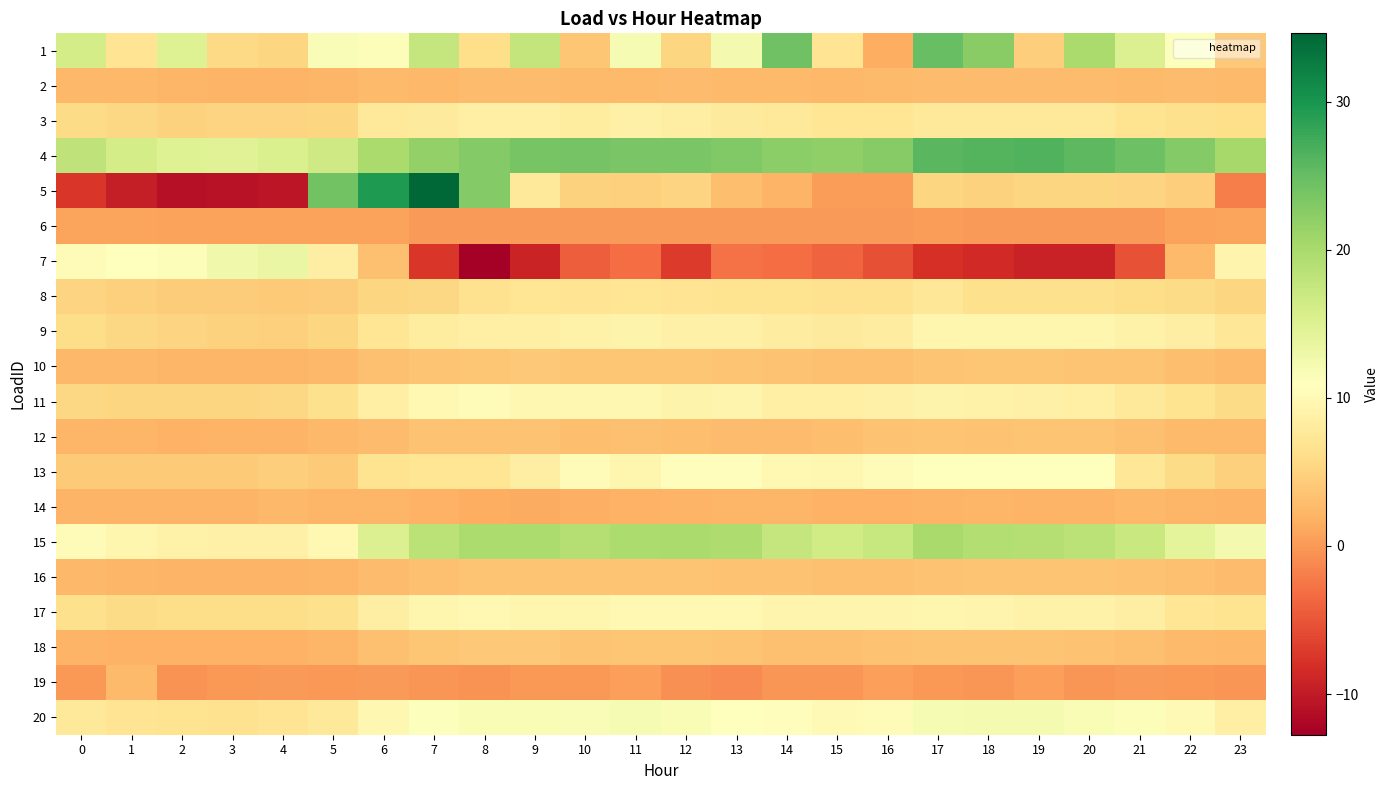

Reading left to right, transcribe all the data shown in this chart.

1: 0=16.1	1=6.9	2=14.9	3=5.6	4=5.3	5=11.5	6=11.4	7=17.5	8=6.2	9=17.7	10=3.8	11=11.9	12=5.2	13=12.2	14=24.3	15=6.9	16=1.6	17=24.9	18=22.5	19=4.5	20=19.9	21=15.1	22=11.1	23=4.0
2: 0=2.6	1=2.5	2=2.3	3=2.2	4=2.2	5=2.3	6=2.7	7=2.6	8=2.8	9=2.9	10=2.8	11=2.8	12=2.8	13=2.8	14=2.6	15=2.6	16=2.7	17=3.0	18=2.9	19=2.9	20=2.8	21=2.7	22=2.9	23=2.8
3: 0=5.8	1=5.4	2=4.9	3=5.1	4=5.1	5=5.2	6=7.6	7=7.8	8=8.6	9=8.6	10=8.1	11=8.9	12=8.4	13=7.9	14=7.6	15=7.2	16=7.2	17=7.6	18=7.6	19=7.7	20=7.5	21=6.8	22=6.3	23=6.2
4: 0=18.1	1=16.0	2=15.0	3=14.8	4=15.4	5=16.6	6=19.9	7=21.7	8=22.9	9=23.7	10=23.9	11=23.7	12=23.5	13=23.1	14=22.4	15=22.0	16=22.8	17=25.8	18=26.2	19=26.4	20=25.6	21=24.4	22=22.9	23=20.4
5: 0=-7.4	1=-9.6	2=-11.0	3=-10.9	4=-10.5	5=24.2	6=29.5	7=34.6	8=22.8	9=7.6	10=4.9	11=4.7	12=5.1	13=3.0	14=2.1	15=0.4	16=0.3	17=5.3	18=4.9	19=5.3	20=5.3	21=5.2	22=4.6	23=-1.9
6: 0=0.8	1=0.8	2=0.7	3=0.7	4=0.6	5=0.6	6=0.6	7=0.1	8=0.1	9=0.2	10=0.1	11=0.1	12=0.1	13=0.2	14=0.2	15=0.2	16=0.2	17=0.2	18=0.2	19=0.2	20=0.2	21=0.2	22=0.7	23=0.8
7: 0=10.4	1=11.0	2=11.4	3=12.7	4=13.4	5=8.4	6=3.2	7=-7.4	8=-12.7	9=-9.2	10=-4.3	11=-3.2	12=-7.1	13=-2.8	14=-3.2	15=-4.0	16=-5.4	17=-8.1	18=-8.6	19=-9.3	20=-9.3	21=-5.2	22=2.7	23=9.3
8: 0=5.0	1=4.7	2=4.4	3=4.3	4=4.2	5=4.4	6=5.4	7=5.5	8=6.5	9=7.1	10=7.0	11=7.2	12=6.9	13=6.8	14=6.8	15=6.5	16=6.6	17=7.3	18=6.3	19=6.3	20=6.4	21=6.0	22=5.8	23=5.3
9: 0=6.1	1=5.4	2=5.1	3=4.9	4=4.8	5=5.4	6=7.2	7=8.0	8=8.7	9=8.6	10=9.0	11=9.2	12=8.9	13=8.8	14=8.2	15=7.9	16=8.2	17=9.6	18=9.6	19=9.6	20=9.5	21=9.0	22=8.4	23=7.3
10: 0=2.5	1=2.4	2=2.3	3=2.4	4=2.3	5=2.5	6=3.2	7=3.6	8=3.9	9=4.0	10=3.8	11=3.9	12=3.8	13=3.7	14=3.5	15=3.3	16=3.3	17=3.7	18=3.7	19=3.8	20=3.7	21=3.6	22=3.1	23=2.8
11: 0=5.5	1=5.3	2=5.2	3=5.3	4=5.6	5=6.3	6=8.6	7=10.0	8=10.3	9=9.7	10=9.8	11=9.8	12=9.2	13=9.3	14=8.7	15=8.5	16=8.7	17=9.2	18=9.0	19=8.9	20=8.6	21=7.7	22=6.8	23=5.9
12: 0=2.3	1=2.2	2=2.0	3=2.1	4=2.1	5=2.4	6=2.8	7=3.4	8=3.4	9=3.5	10=3.1	11=3.2	12=3.0	13=2.9	14=3.0	15=3.1	16=3.4	17=3.6	18=3.4	19=3.7	20=3.7	21=3.2	22=2.7	23=2.7
13: 0=4.2	1=4.2	2=4.2	3=4.2	4=4.6	5=4.1	6=6.7	7=7.1	8=7.1	9=8.4	10=10.5	11=9.5	12=10.6	13=10.7	14=10.0	15=9.8	16=10.5	17=10.9	18=10.9	19=10.9	20=10.9	21=7.3	22=5.8	23=4.7
14: 0=2.2	1=2.2	2=2.2	3=2.2	4=2.5	5=2.3	6=2.3	7=1.9	8=1.7	9=1.5	10=1.8	11=2.0	12=2.2	13=2.4	14=2.3	15=2.0	16=2.1	17=2.2	18=2.2	19=2.2	20=2.2	21=2.5	22=2.4	23=2.2
15: 0=10.2	1=9.5	2=8.9	3=8.8	4=8.8	5=9.9	6=15.1	7=18.5	8=19.7	9=19.8	10=18.9	11=19.8	12=19.9	13=19.6	14=17.4	15=16.3	16=17.2	17=20.1	18=19.2	19=18.9	20=18.4	21=17.2	22=14.2	23=12.3
16: 0=2.5	1=2.3	2=2.1	3=2.1	4=2.1	5=2.2	6=2.8	7=3.2	8=3.6	9=3.7	10=3.6	11=3.6	12=3.6	13=3.5	14=3.4	15=3.3	16=3.3	17=3.5	18=3.7	19=3.7	20=3.7	21=3.5	22=3.2	23=2.9
17: 0=6.3	1=5.9	2=6.0	3=6.0	4=6.1	5=6.5	6=8.4	7=9.5	8=9.8	9=9.5	10=9.5	11=10.0	12=9.9	13=9.9	14=9.4	15=9.3	16=9.3	17=9.5	18=9.3	19=9.0	20=9.1	21=8.5	22=7.2	23=6.8
18: 0=2.2	1=2.0	2=1.9	3=1.9	4=1.9	5=2.3	6=3.3	7=3.9	8=4.0	9=4.0	10=3.6	11=3.9	12=3.8	13=3.6	14=3.3	15=3.2	16=3.4	17=3.7	18=3.6	19=3.6	20=3.5	21=3.3	22=2.8	23=2.5
19: 0=0.0	1=2.8	2=-0.5	3=-0.1	4=0.2	5=-0.1	6=0.0	7=-0.3	8=-0.5	9=-0.0	10=-0.1	11=0.5	12=-0.5	13=-1.1	14=-0.2	15=-0.2	16=0.5	17=0.0	18=-0.3	19=0.5	20=-0.2	21=0.1	22=-0.1	23=-0.2
20: 0=7.7	1=7.0	2=6.7	3=6.7	4=6.9	5=7.5	6=9.7	7=11.1	8=11.7	9=11.8	10=11.6	11=11.9	12=11.8	13=11.1	14=10.7	15=10.1	16=10.2	17=12.0	18=12.1	19=12.2	20=11.8	21=11.3	22=10.1	23=8.7